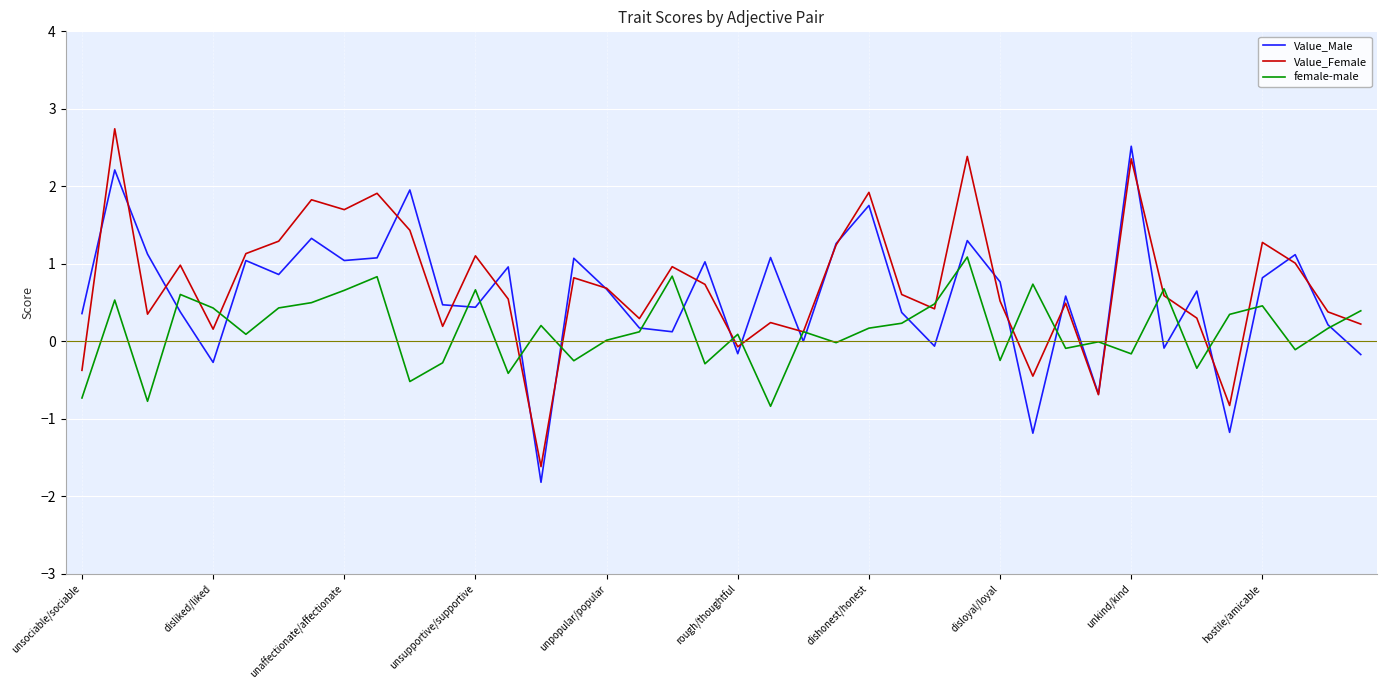

How many lines are shown in the chart?

3